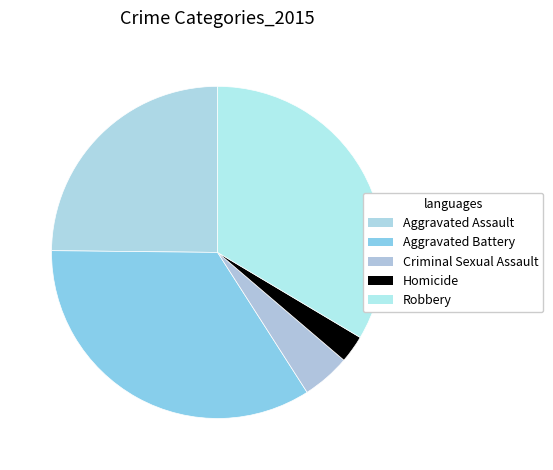

Combined, do Robbery and Criminal Sexual Assault account for over 50%?

No